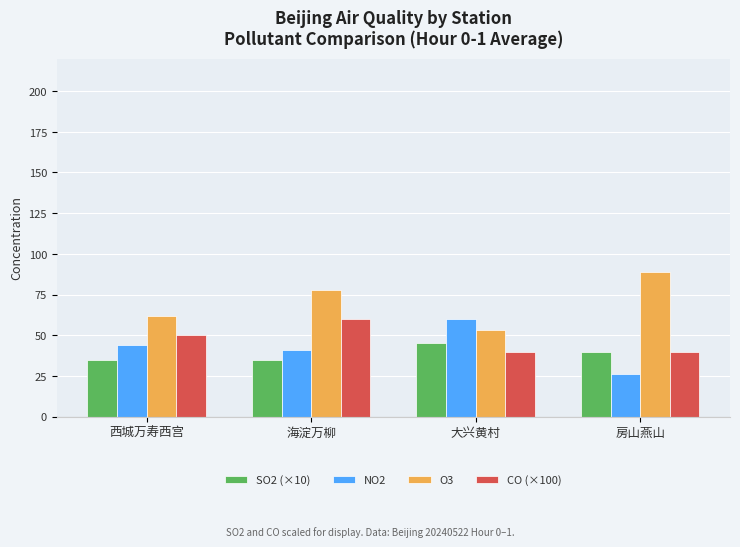

Reading left to right, extract all data points from this chart.

SO2 (×10): 西城万寿西宫=35	海淀万柳=35	大兴黄村=45	房山燕山=40
NO2: 西城万寿西宫=44	海淀万柳=41	大兴黄村=60	房山燕山=26
O3: 西城万寿西宫=62	海淀万柳=78	大兴黄村=53	房山燕山=89
CO (×100): 西城万寿西宫=50	海淀万柳=60	大兴黄村=40	房山燕山=40